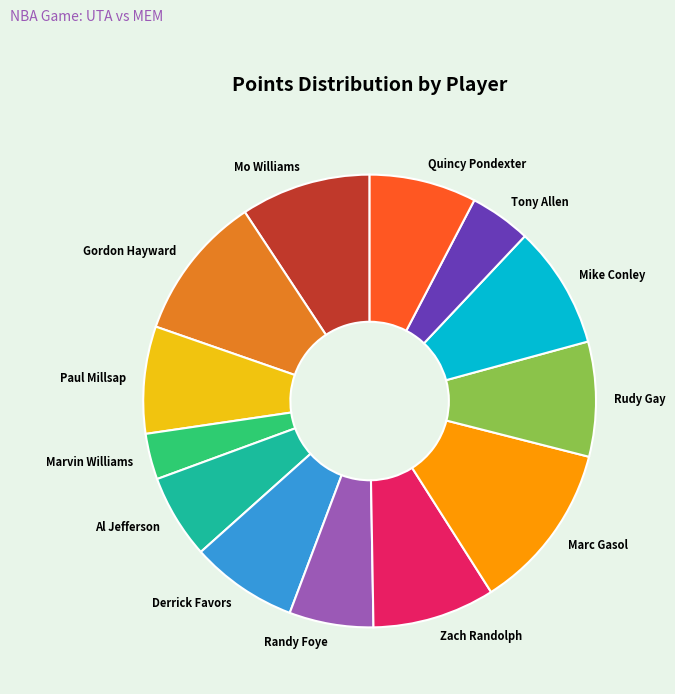

Count the number of slices in the pie.

13